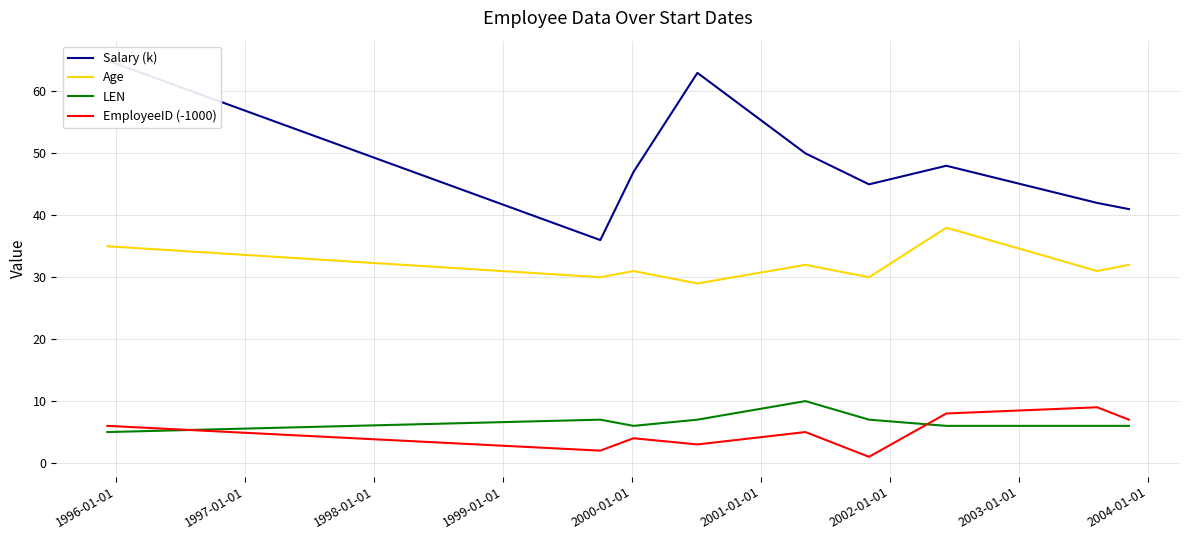

True or false: EmployeeID (-1000) and Age intersect in this chart.

False